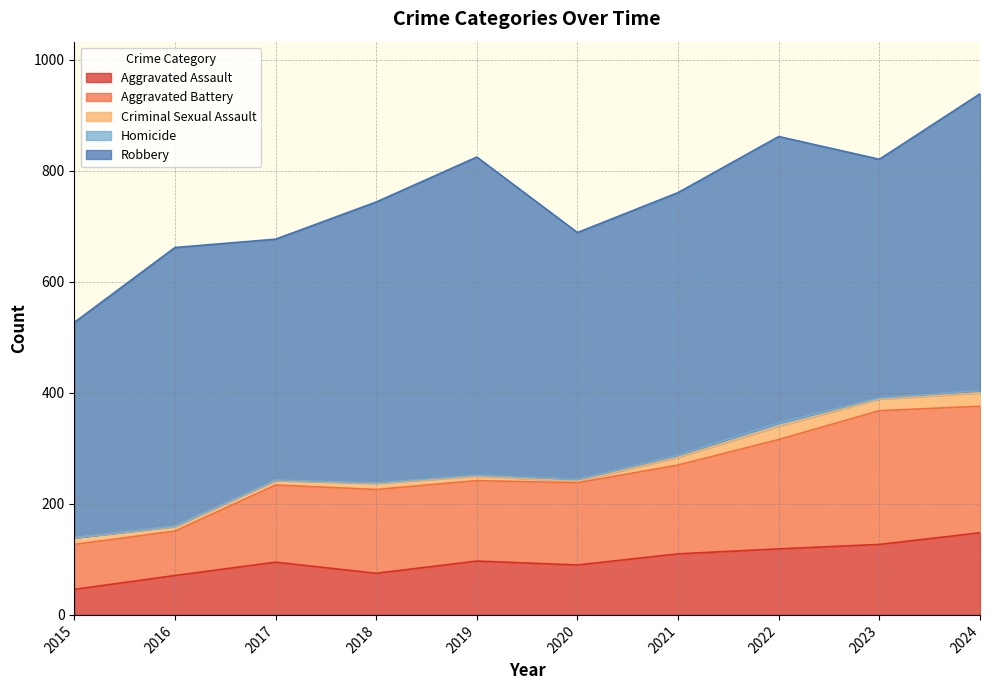

The Aggravated Assault series shows 20 at 2015. True or false?

False